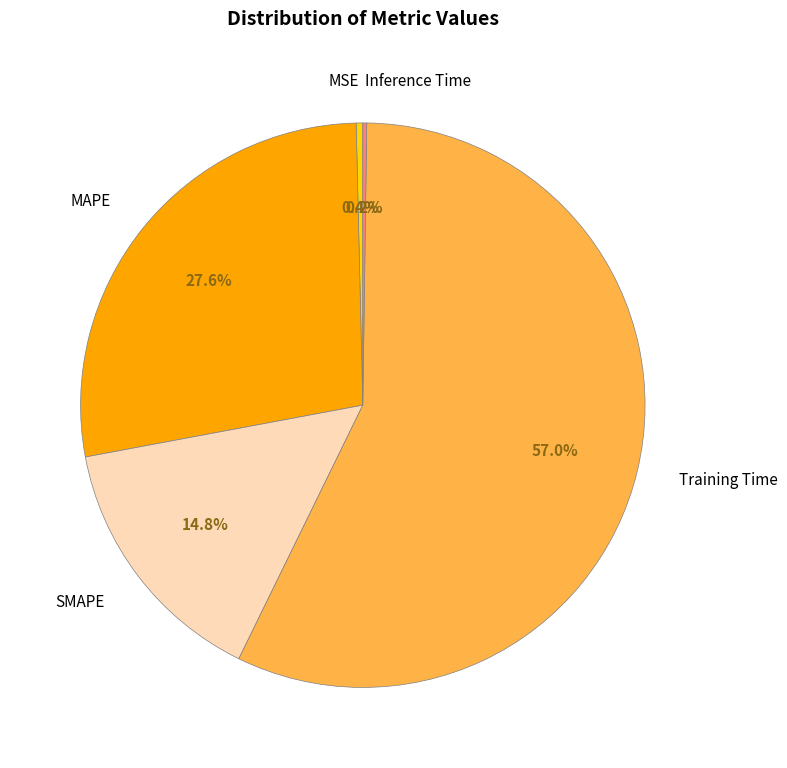

What is the total percentage of MSE and SMAPE?

15.2%